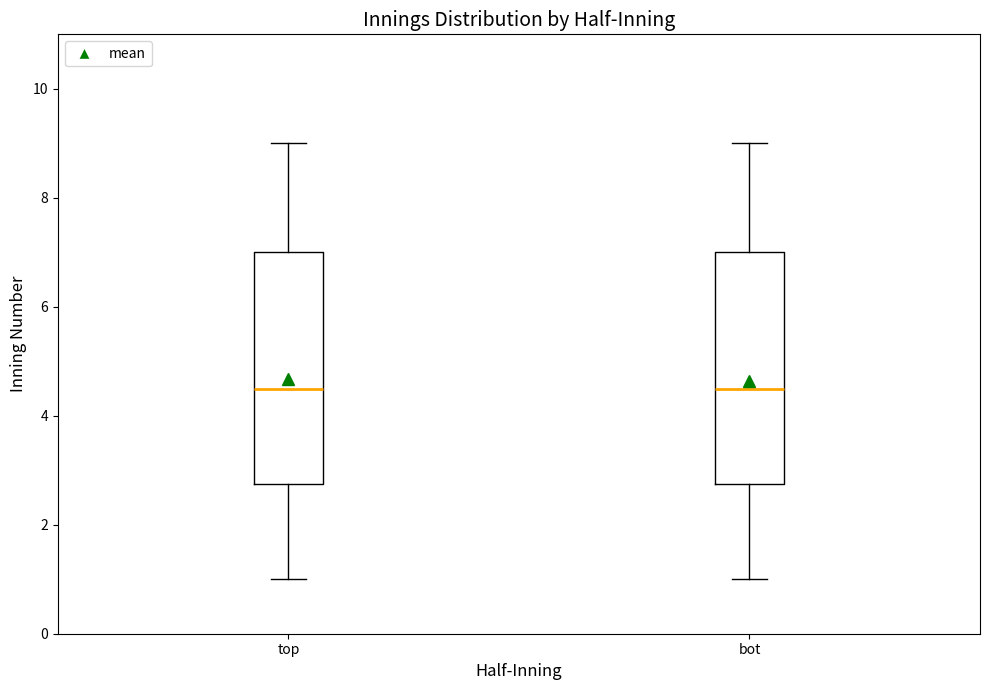

Reading left to right, read every box against the y-axis: the position of its median line, the range the box covers, and the ends of its whiskers. The values are not printed on the chart, so give them approximately, as read against the axis.

top: median 4.6, box 2.8 to 7.0, whiskers 1.0 to 9.0
bot: median 4.6, box 2.8 to 7.0, whiskers 1.0 to 9.0